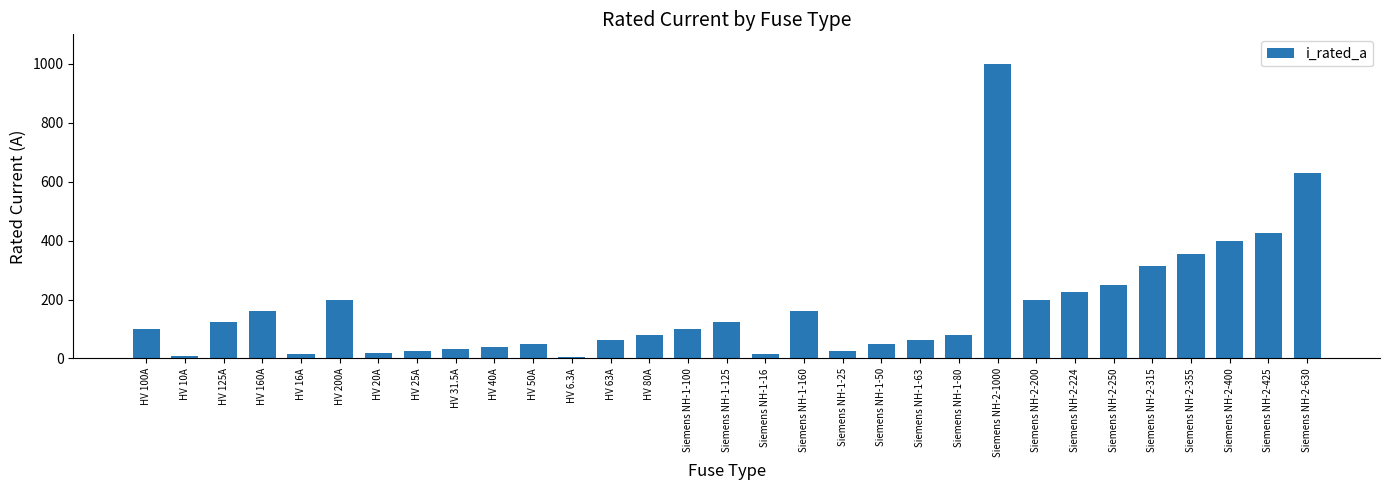

What is the sum of all values?

5344.8